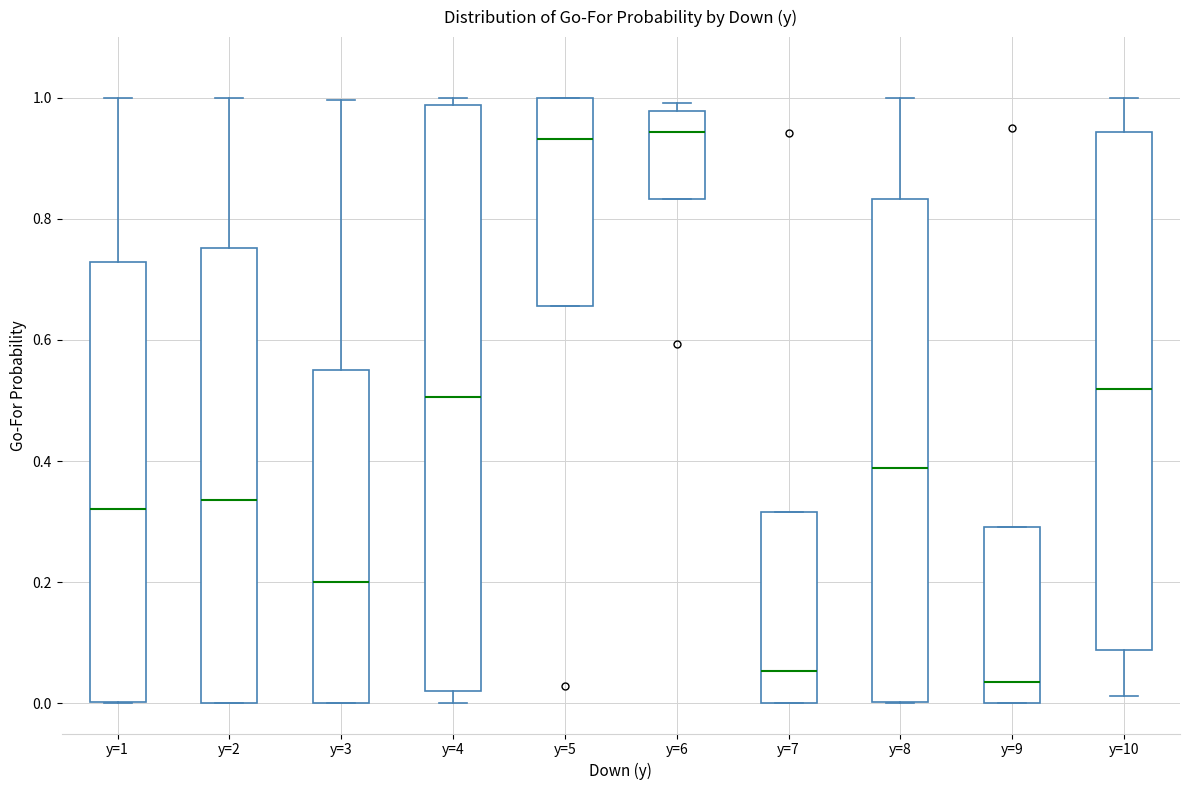

Reading left to right, read every box against the y-axis: the position of its median line, the range the box covers, and the ends of its whiskers. The values are not printed on the chart, so give them approximately, as read against the axis.

y=1: median 0.32, box 0.00 to 0.72, whiskers 0.00 to 1.00
y=2: median 0.34, box 0.00 to 0.76, whiskers 0.00 to 1.00
y=3: median 0.20, box 0.00 to 0.54, whiskers 0.00 to 1.00
y=4: median 0.50, box 0.02 to 0.98, whiskers 0.00 to 1.00
y=5: median 0.94, box 0.66 to 1.00, whiskers 0.66 to 1.00
y=6: median 0.94, box 0.84 to 0.98, whiskers 0.84 to 1.00
y=7: median 0.06, box 0.00 to 0.32, whiskers 0.00 to 0.32
y=8: median 0.38, box 0.00 to 0.84, whiskers 0.00 to 1.00
y=9: median 0.04, box 0.00 to 0.30, whiskers 0.00 to 0.30
y=10: median 0.52, box 0.08 to 0.94, whiskers 0.02 to 1.00